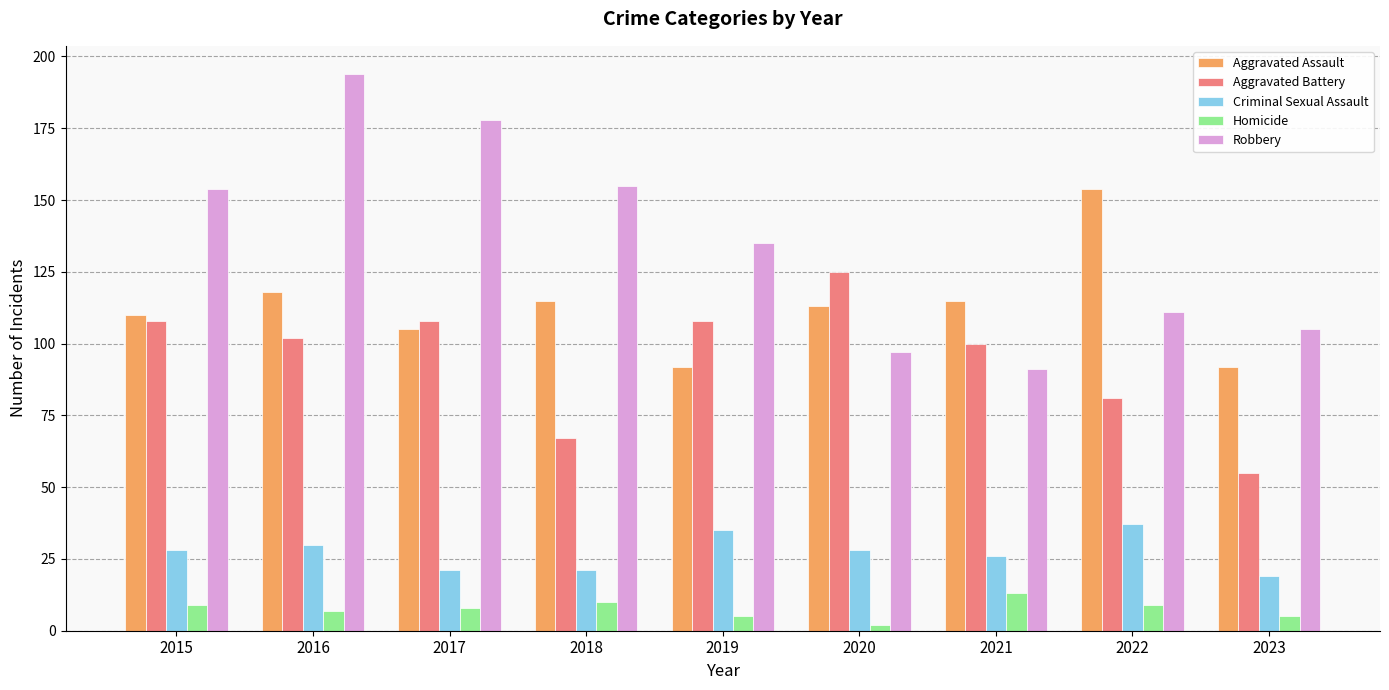

Which series has the largest total across all categories?

Robbery